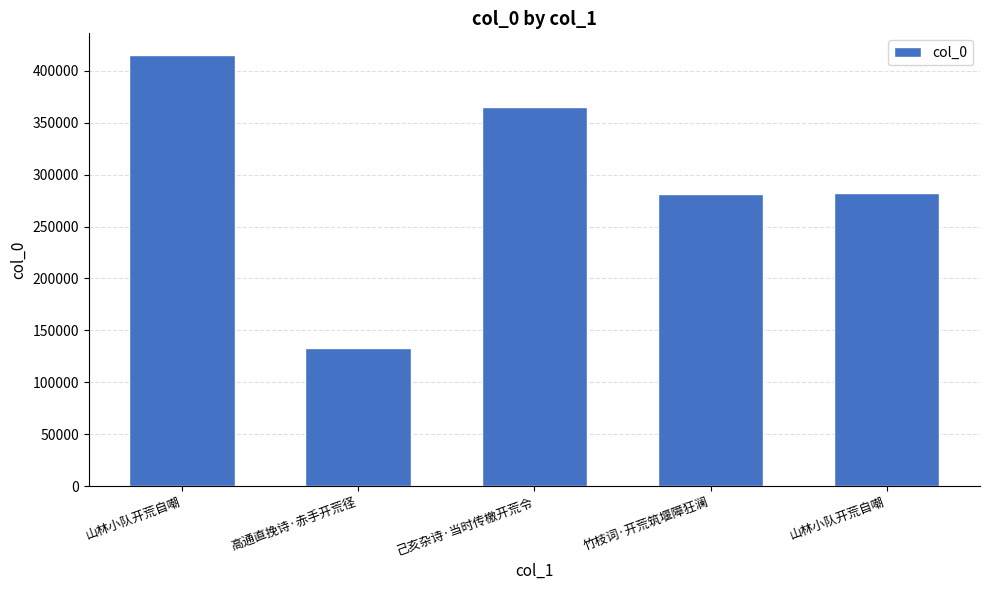

Reading left to right, transcribe all the data shown in this chart.

山林小队开荒自嘲=415357	高通直挽诗·赤手开荒径=132967	己亥杂诗·当时传檄开荒令=364944	竹枝词·开荒筑堰障狂澜=281486	山林小队开荒自嘲=282670